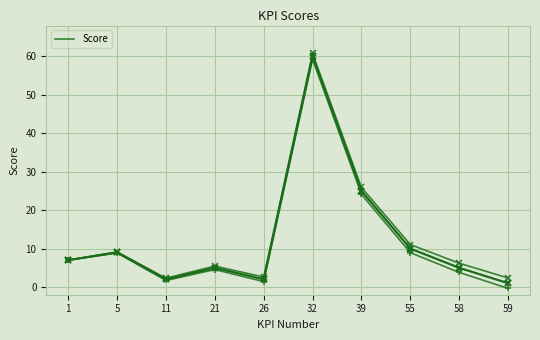

What is the average value of the Score series?

12.6